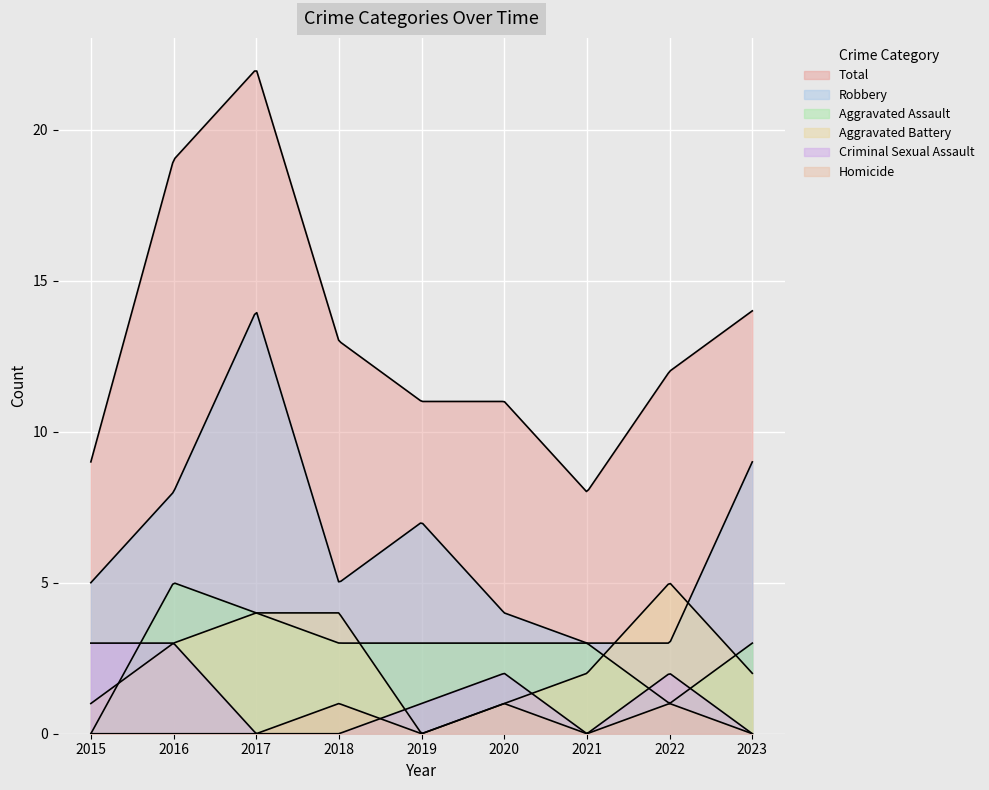

Which series has the largest total across all categories?

Total